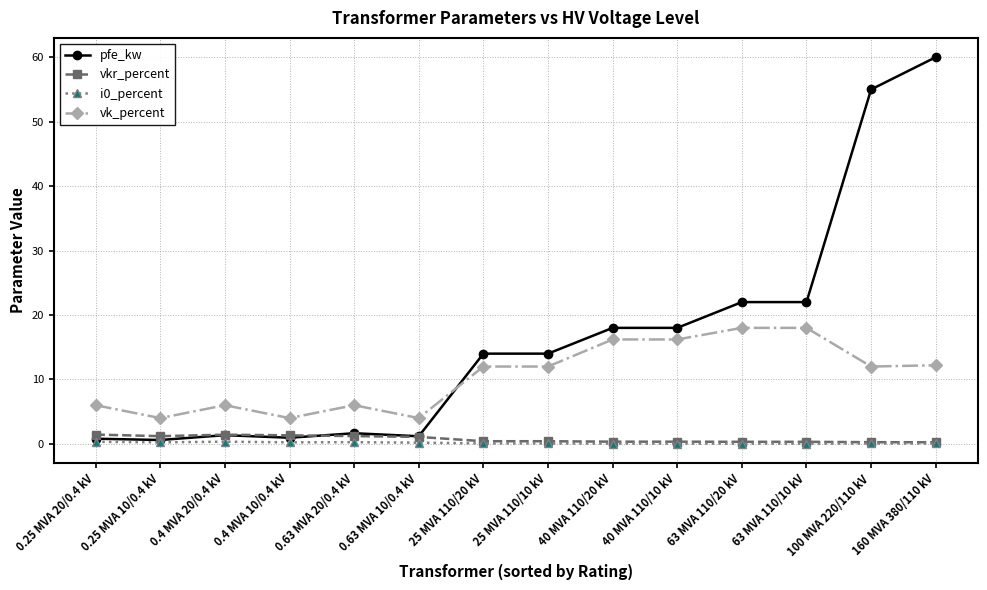

Which series ends up on top after the final intersection of pfe_kw and vkr_percent?

pfe_kw